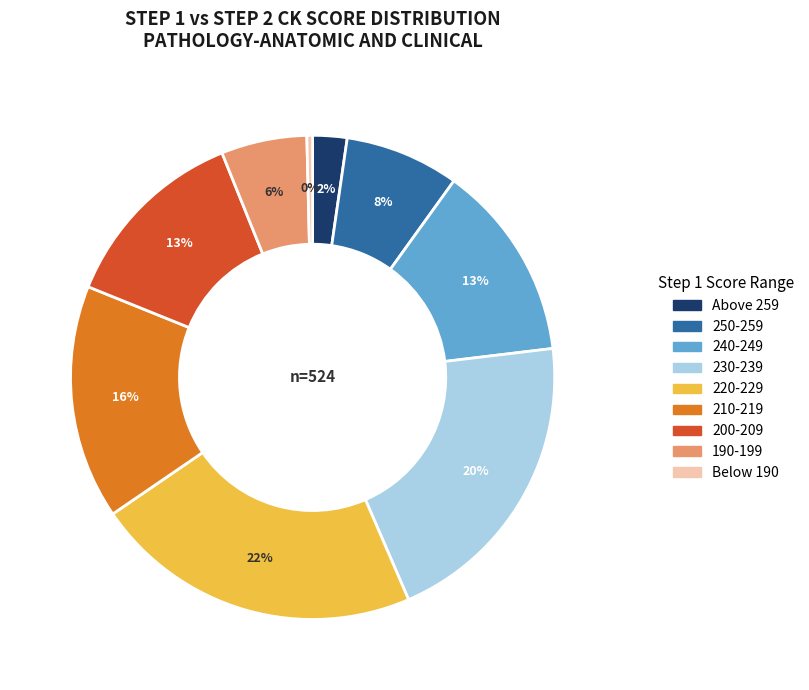

The Above 259 slice represents 15% of the pie. True or false?

False